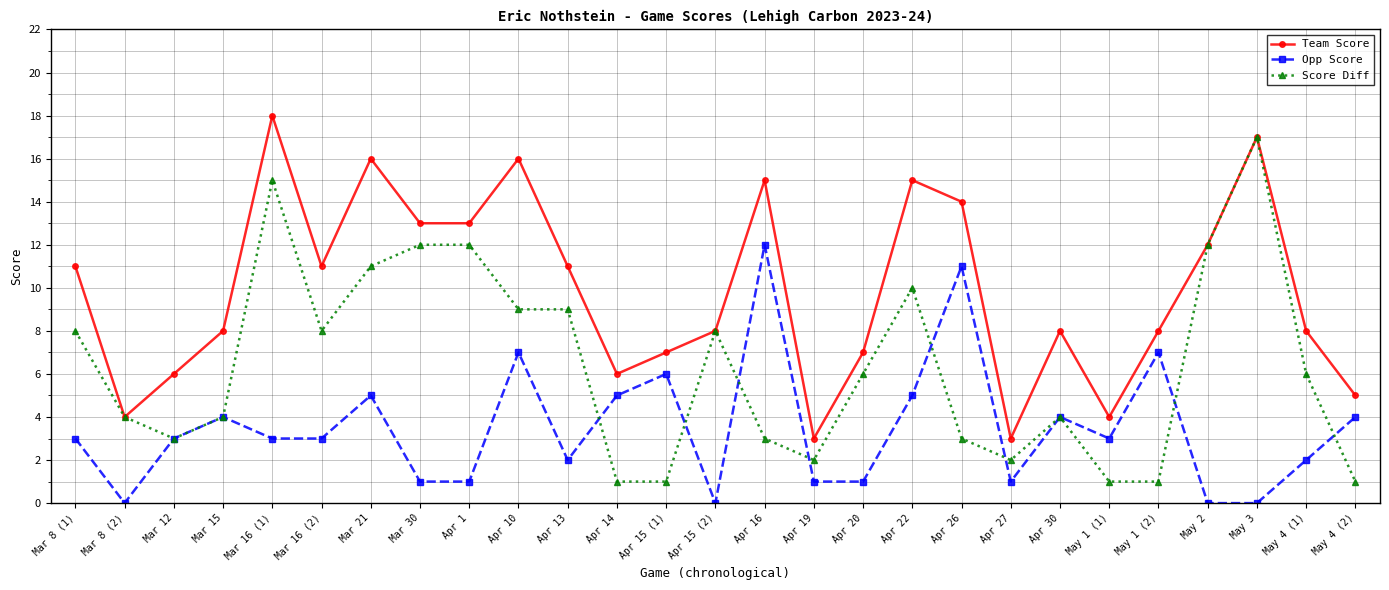

At which category does Team Score reach its first local valley?

Mar 8 (2)